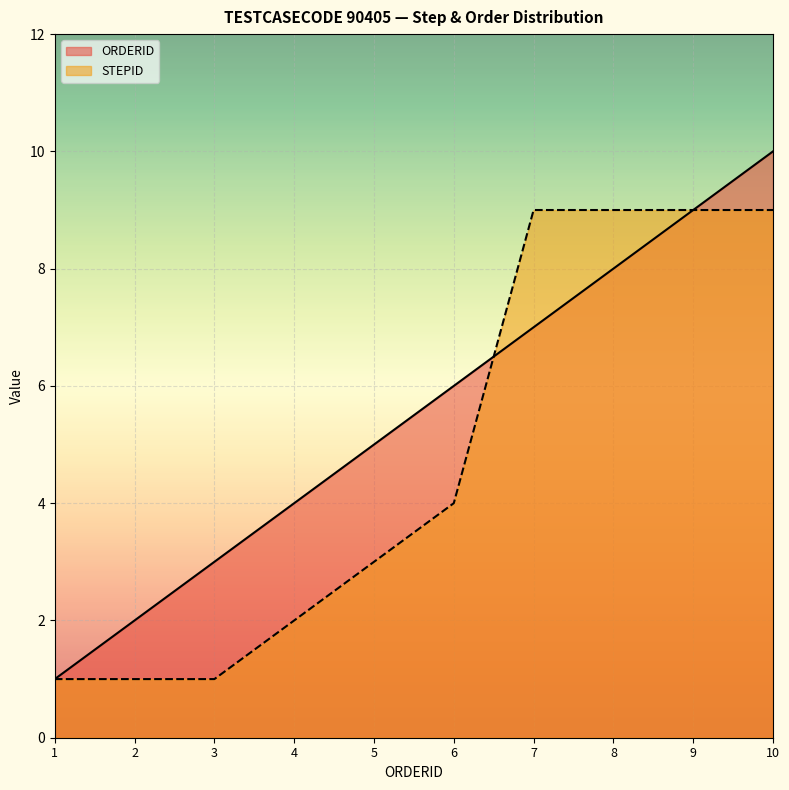

Read the STEPID value at 9.

9